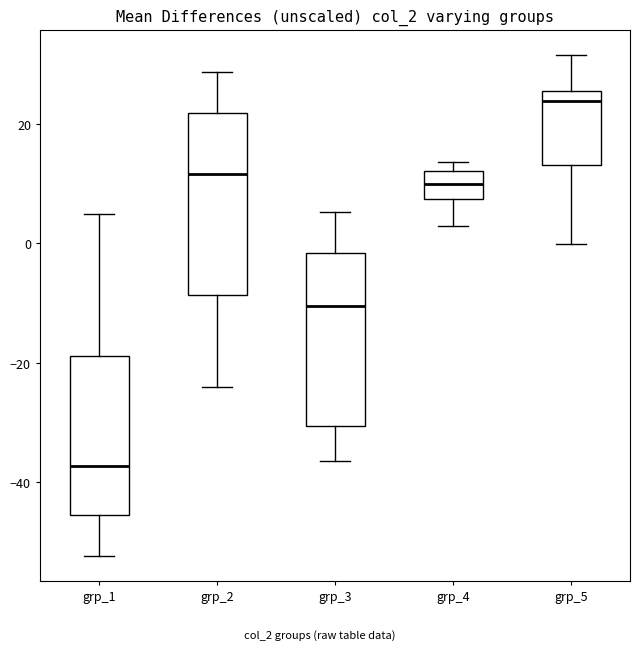

Where is the lower edge of the box for grp_2 on the y-axis? The values are not printed on the chart, so give them approximately, as read against the axis.

-8